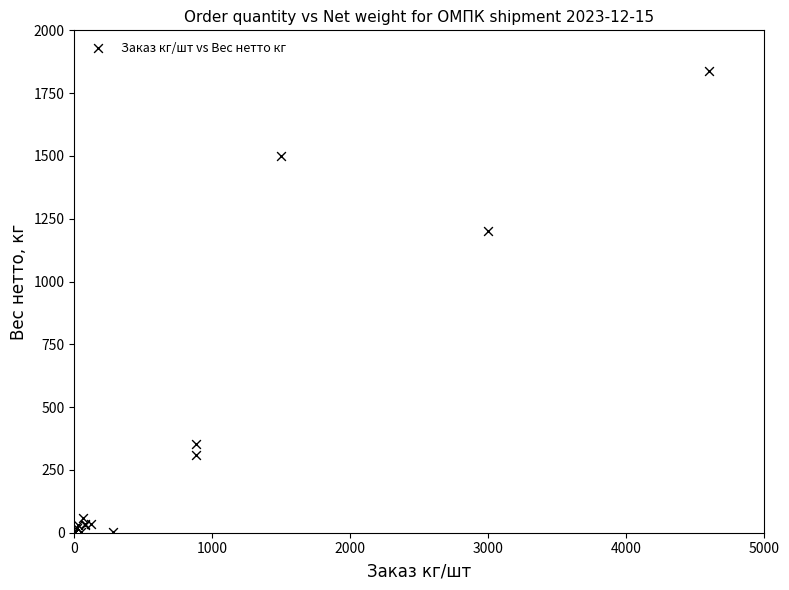

What Y value in the scatter plot is closest to 920?

1200.0